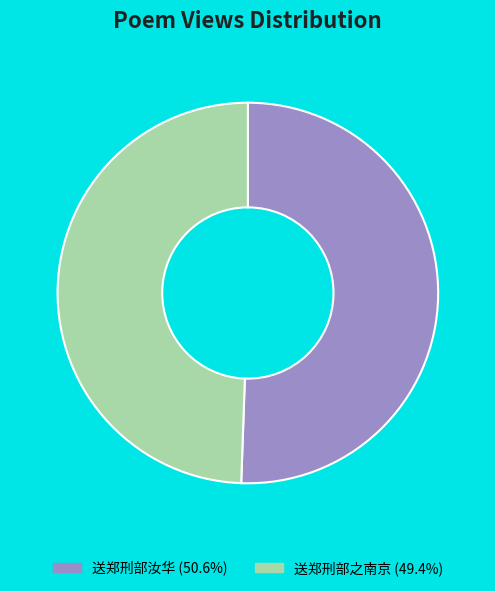

What is the ratio of the value at 送郑刑部之南京 (49.4%) to the value at 送郑刑部汝华 (50.6%)?

1.0